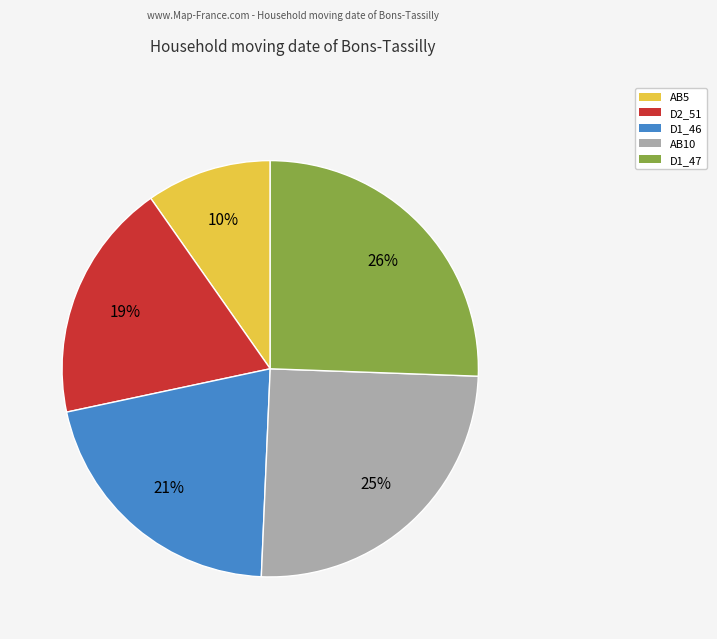

Does any single category account for the majority?

No